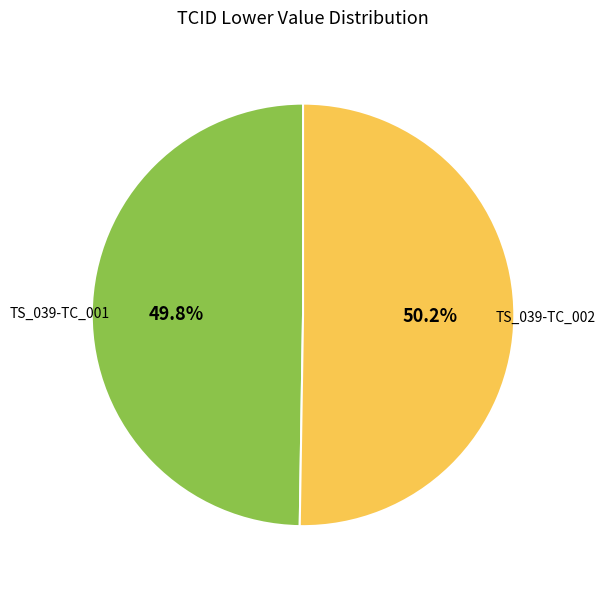

Is there any slice that represents more than half of the pie?

Yes